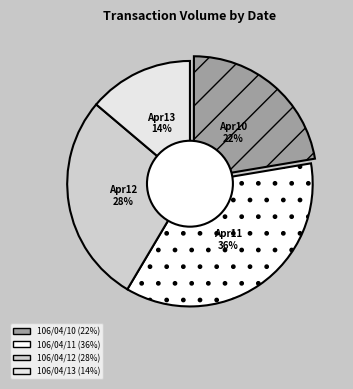

How many segments does this pie chart have?

4